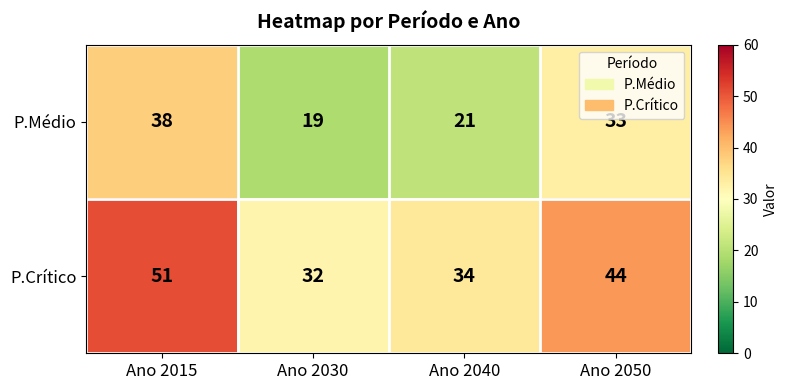

The P.Médio series shows 19 at Ano 2030. True or false?

True